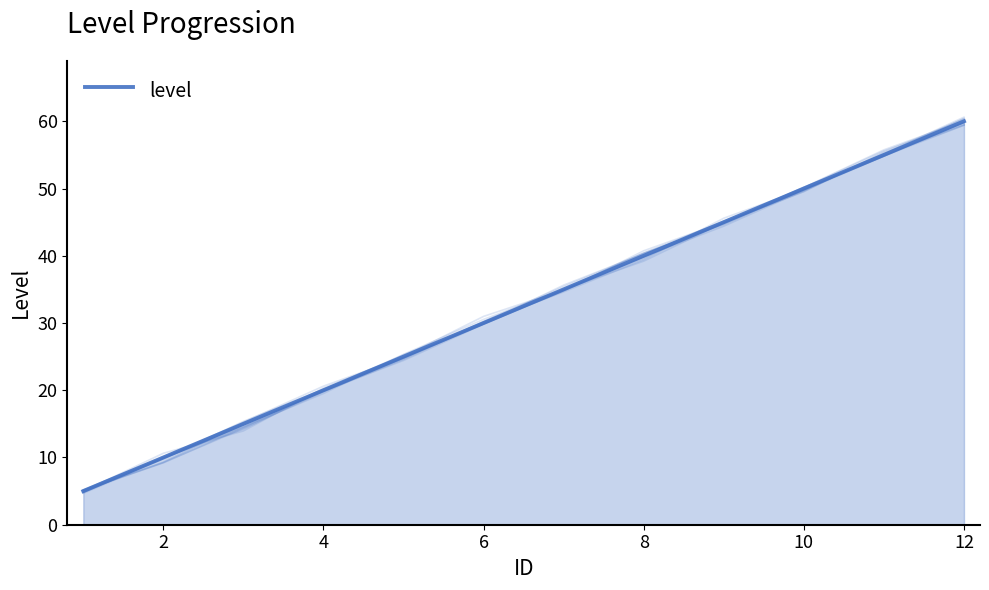

True or false: the data has more than 1 interior local peaks.

False